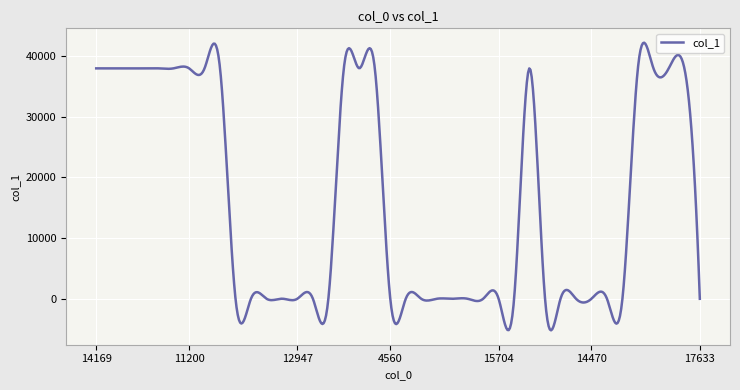

What is the difference between the second highest and minimum values?

47277.2